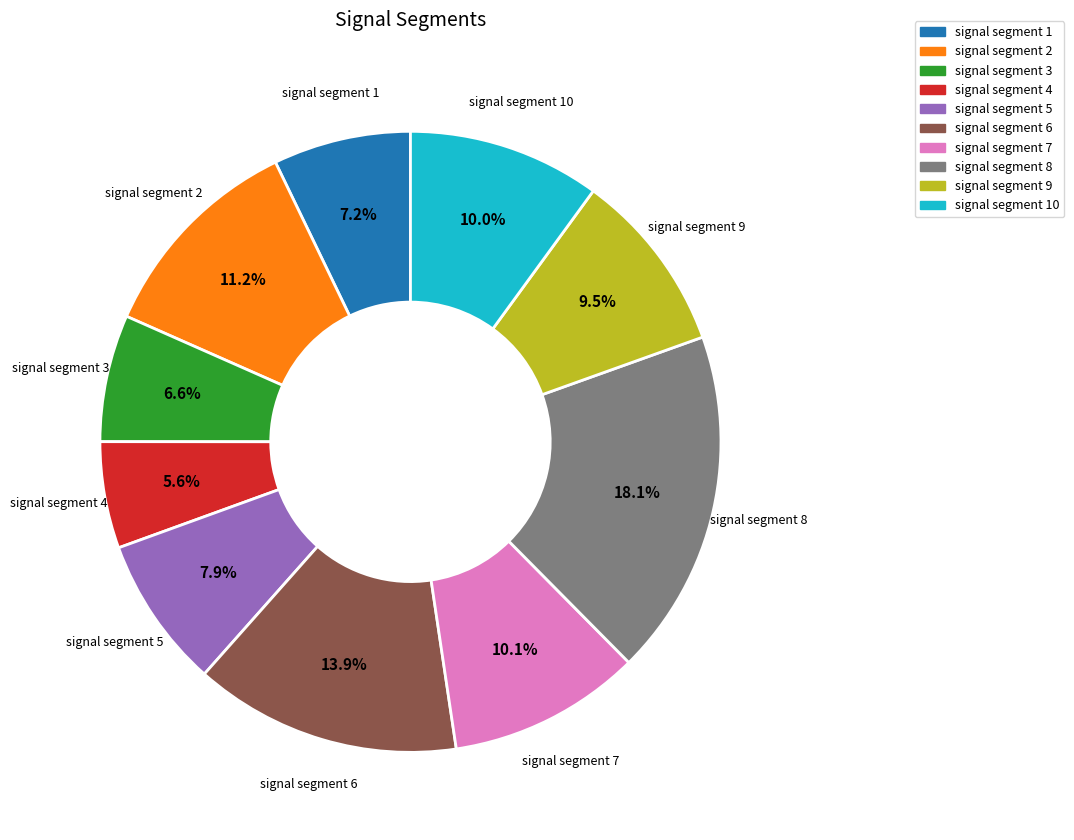

Does any single category account for the majority?

No